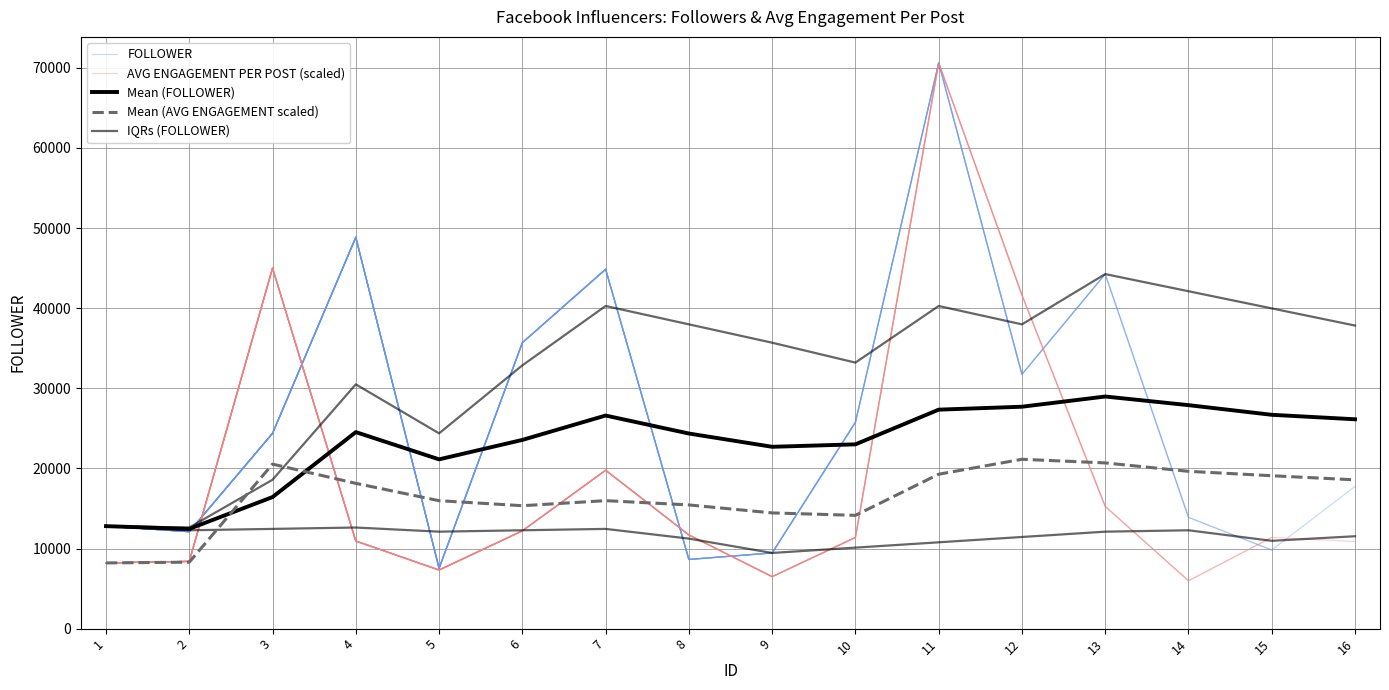

True or false: Mean (AVG ENGAGEMENT scaled) has a value of 15974.6 at 7.

True